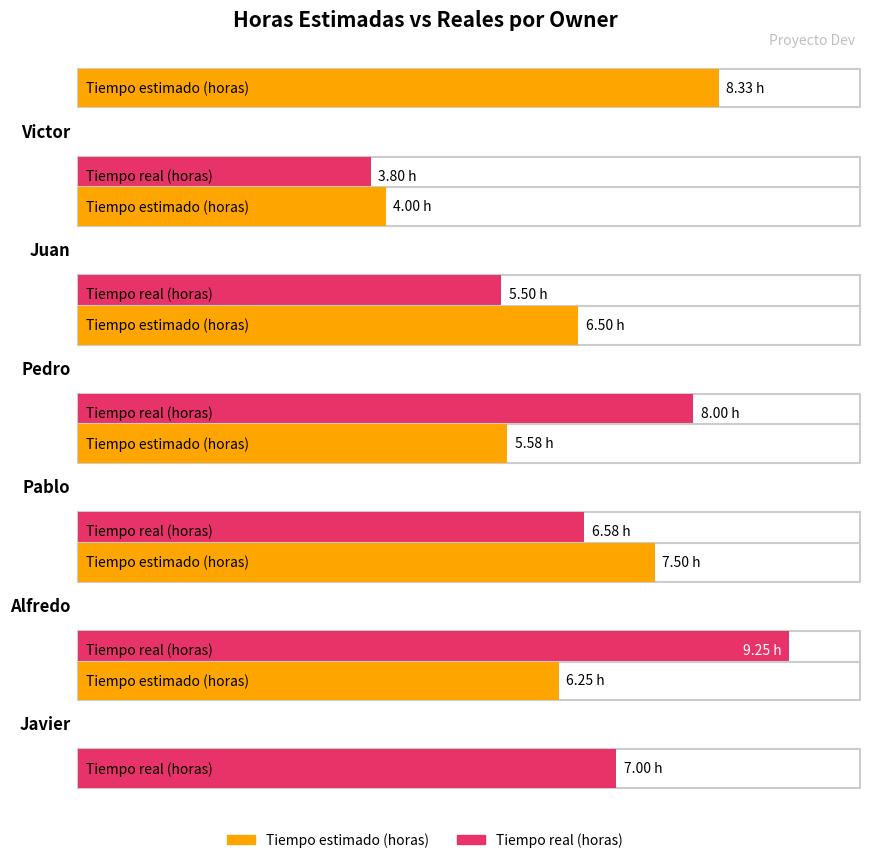

Count the number of categories in the chart.

6